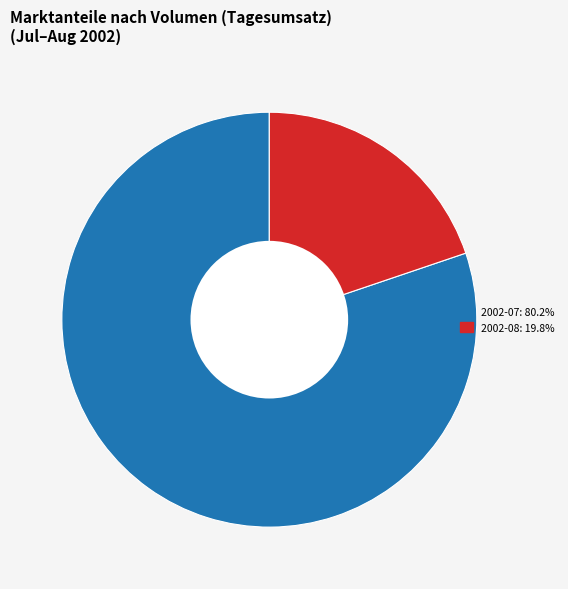

Is there any slice that represents more than half of the pie?

Yes